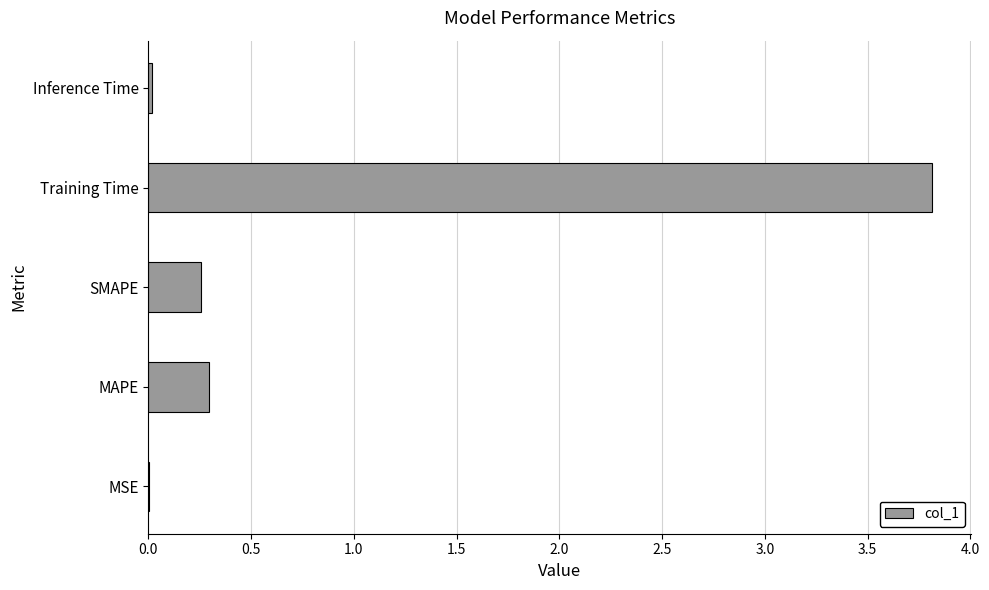

Is it true that the value at Training Time is 3.8?

True